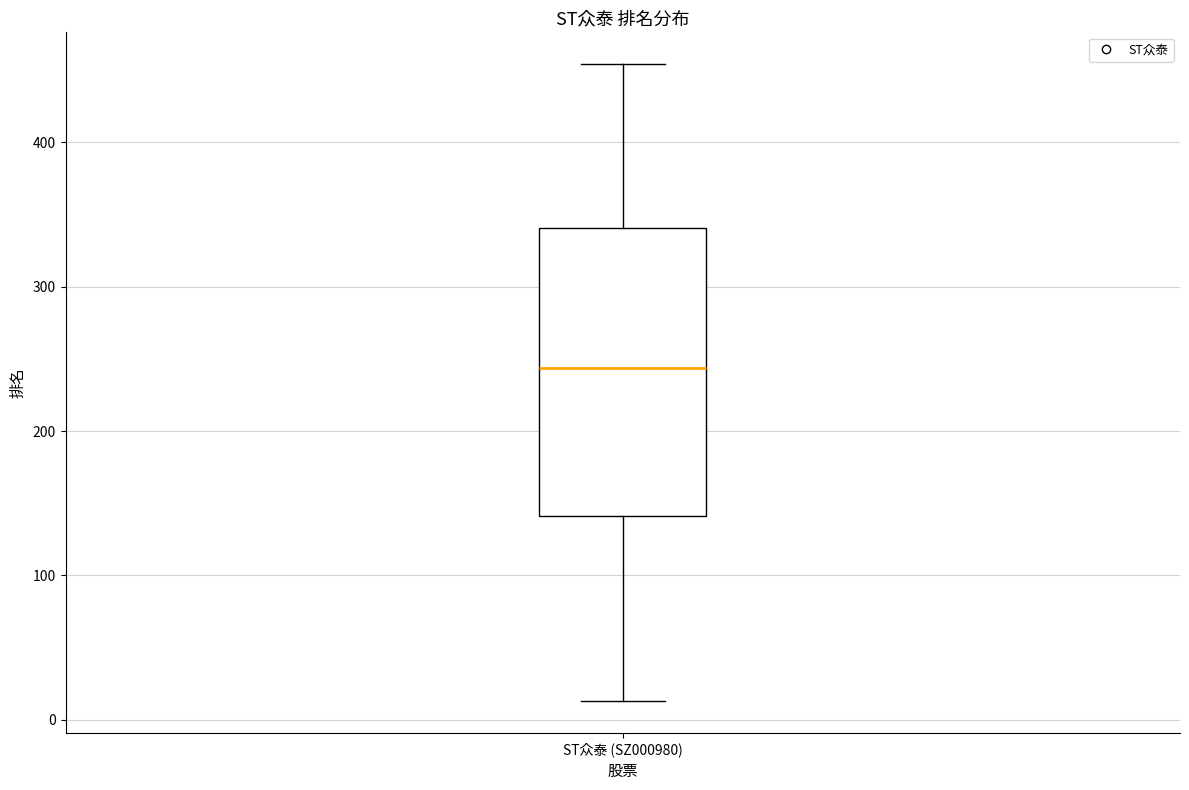

Read this box plot against the y-axis: the position of the median line, the range covered by the box, and the ends of both whiskers. The values are not printed on the chart, so give them approximately, as read against the axis.

median 240, box 140 to 340, whiskers 10 to 450